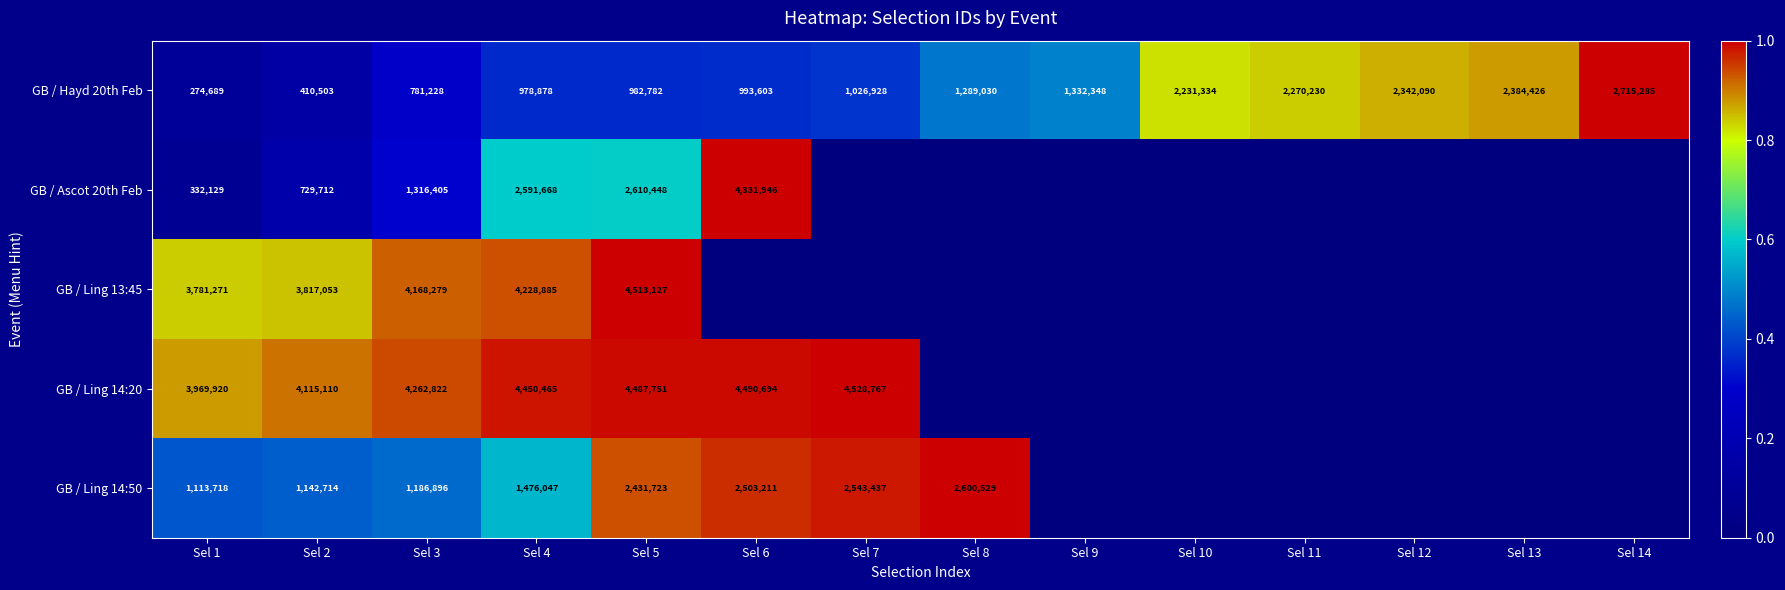

What is the lowest value of the GB / Hayd 20th Feb series?

274689